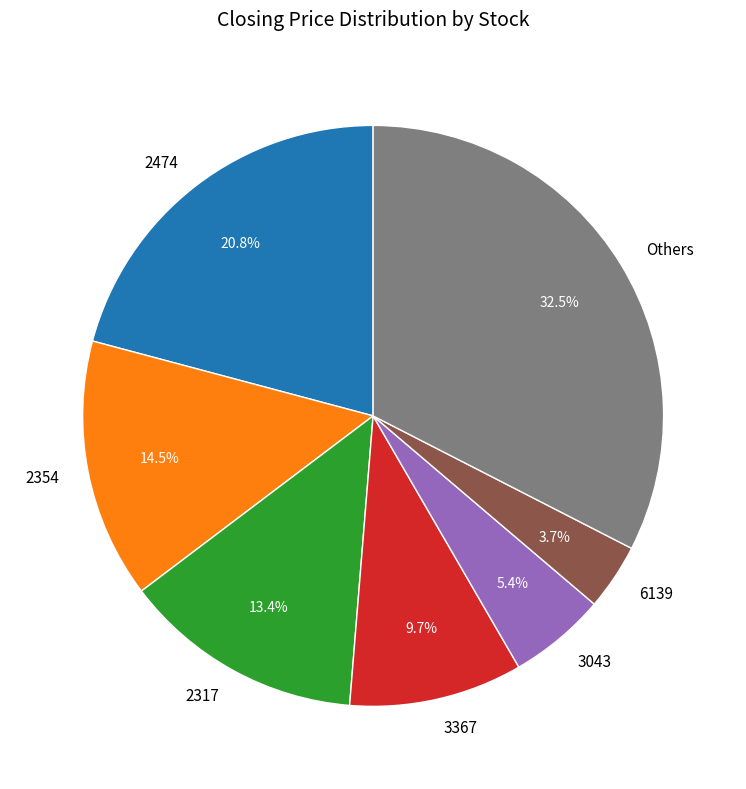

Combined, do 2354 and Others account for over 50%?

No